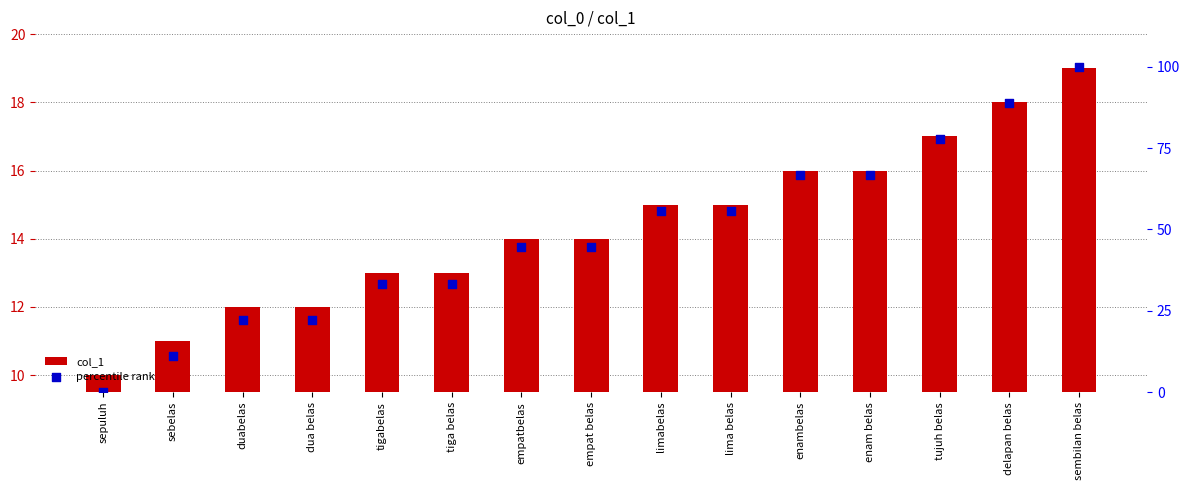

Is the value of col_1 at duabelas greater than the value of percentile rank at enambelas?

No